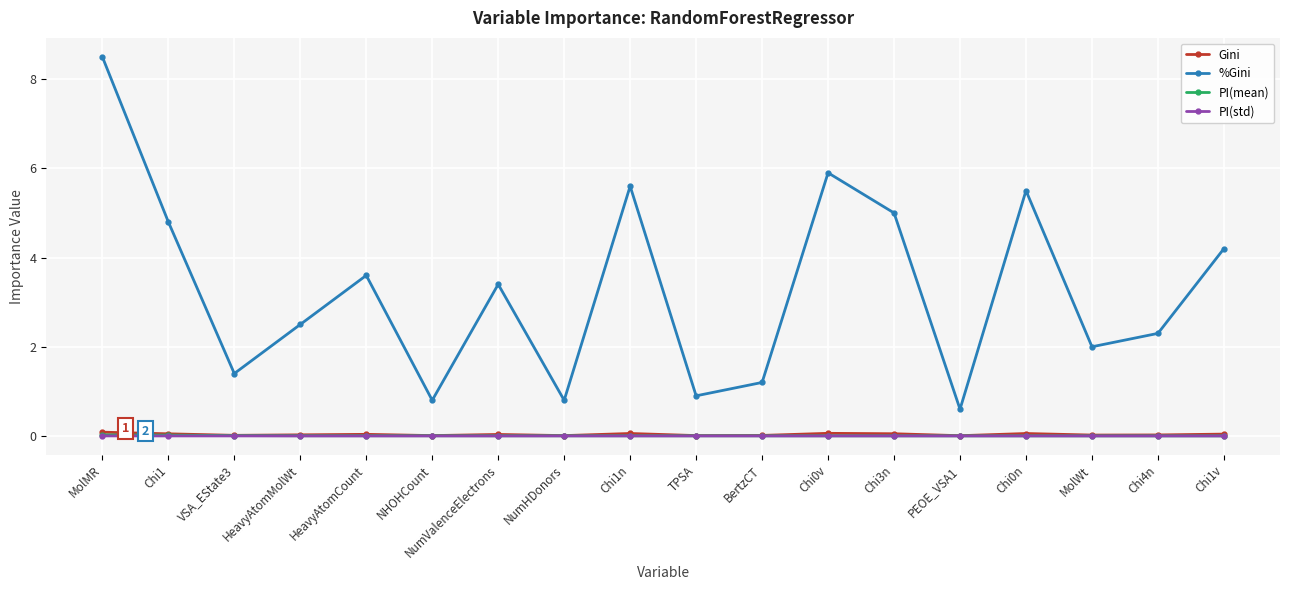

The %Gini series shows 0.3 at VSA_EState3. True or false?

False